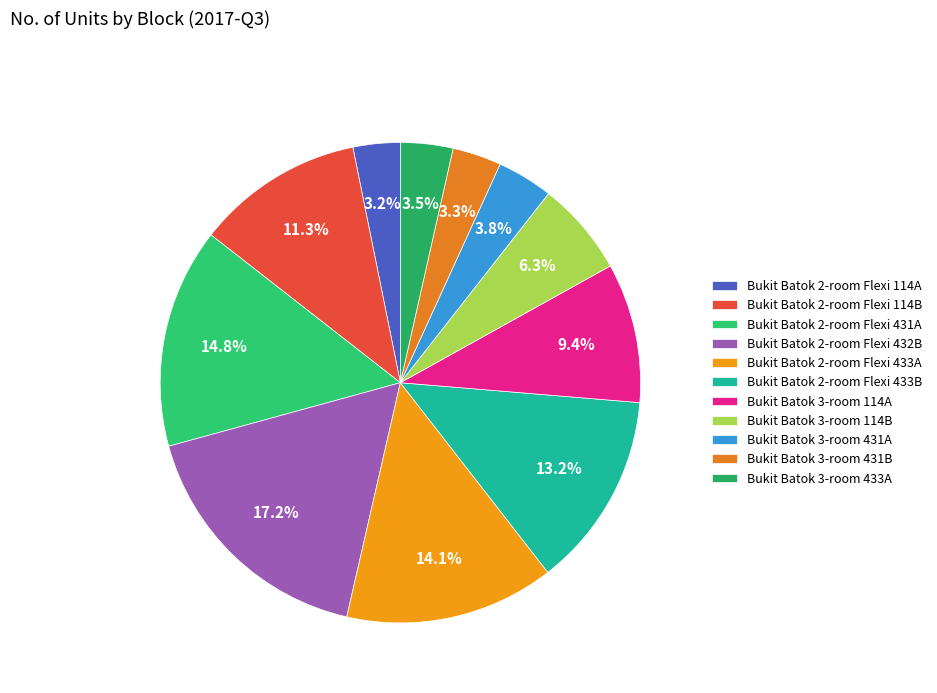

Rank the categories by value from highest to lowest.

Bukit Batok 2-room Flexi 432B, Bukit Batok 2-room Flexi 431A, Bukit Batok 2-room Flexi 433A, Bukit Batok 2-room Flexi 433B, Bukit Batok 2-room Flexi 114B, Bukit Batok 3-room 114A, Bukit Batok 3-room 114B, Bukit Batok 3-room 431A, Bukit Batok 3-room 433A, Bukit Batok 3-room 431B, Bukit Batok 2-room Flexi 114A